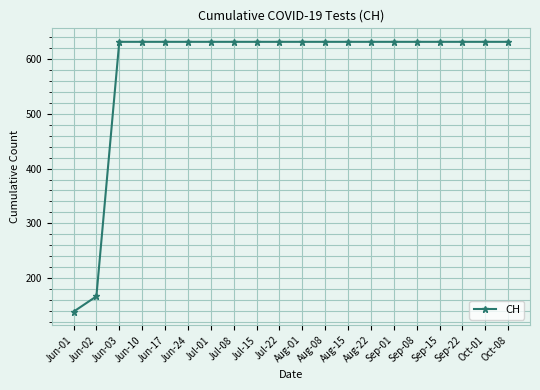

What is the ratio of the value at Jun-24 to the value at Sep-01?

1.0